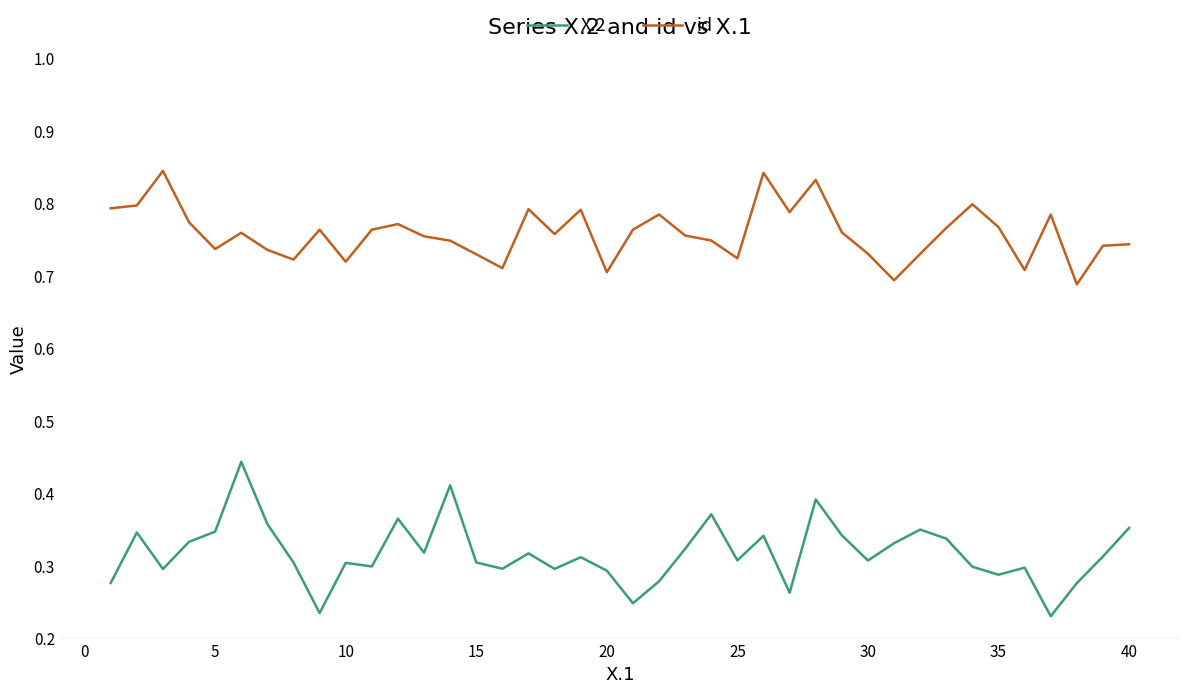

True or false: id and X.2 cross at least once.

False